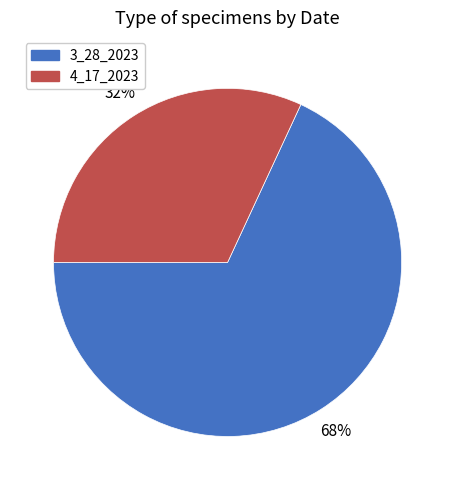

To the nearest percent, what is the difference between the largest and smallest slice percentages?

36%